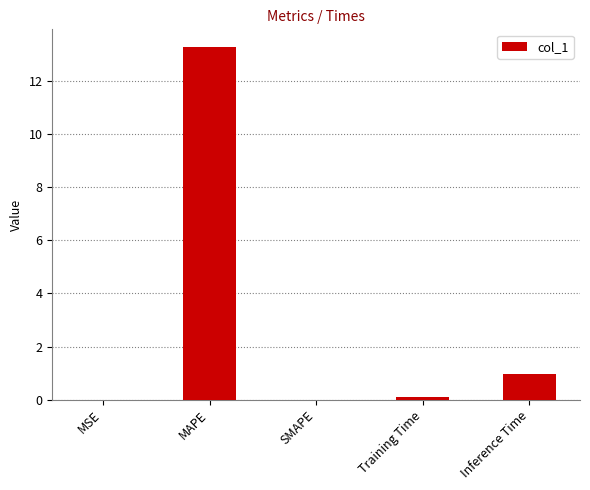

Are the bars grouped side by side (vs. stacked)?

No